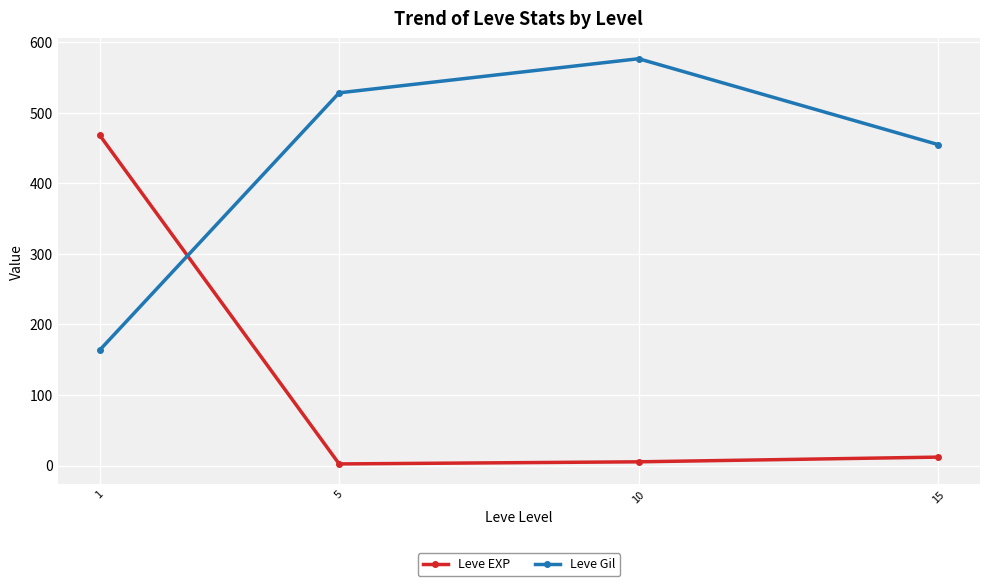

How many interior local peaks does the Leve Gil series have?

1